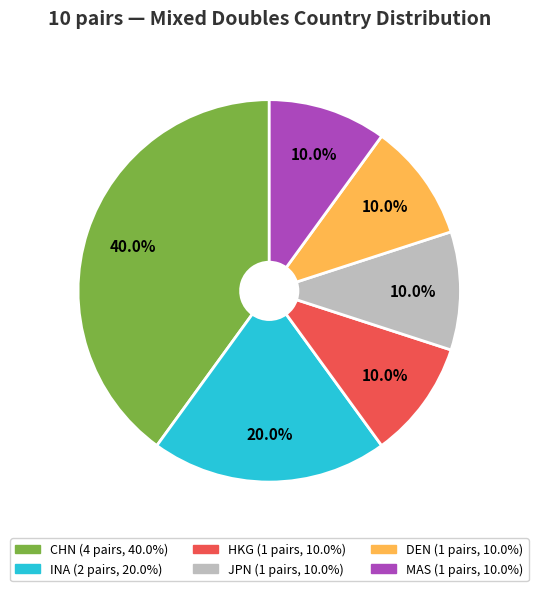

How many slices are in this pie chart?

6